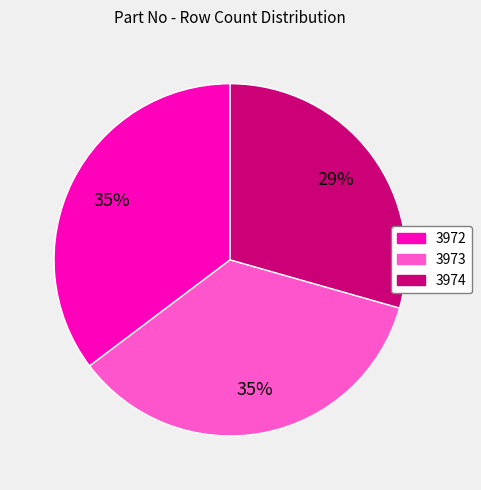

To the nearest percent, what is the difference between the largest and smallest slice percentages?

6%